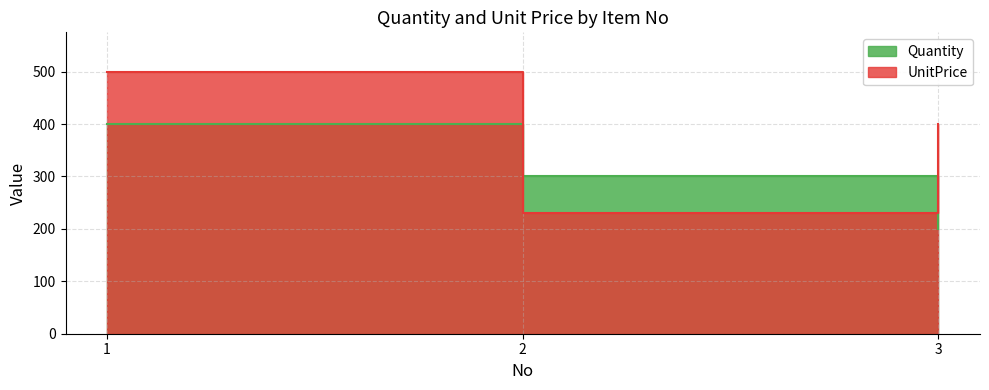

What is the total value across all series at 2?

530